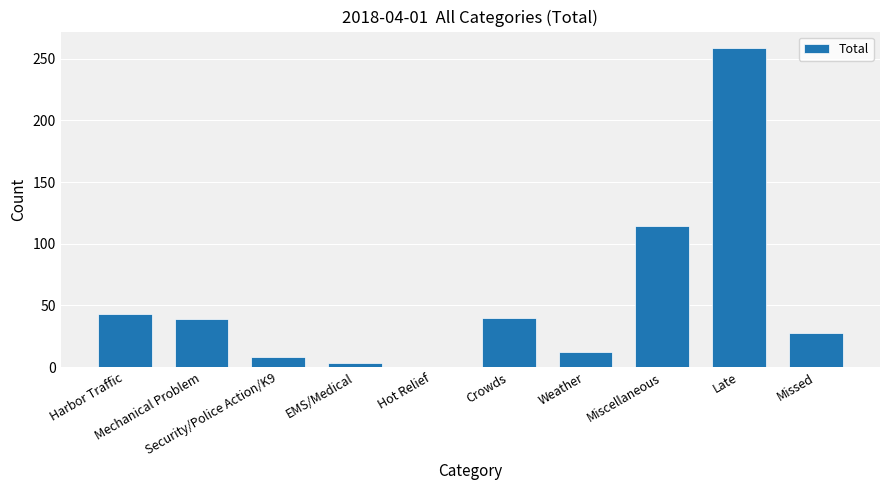

Are the bars grouped side by side (vs. stacked)?

No